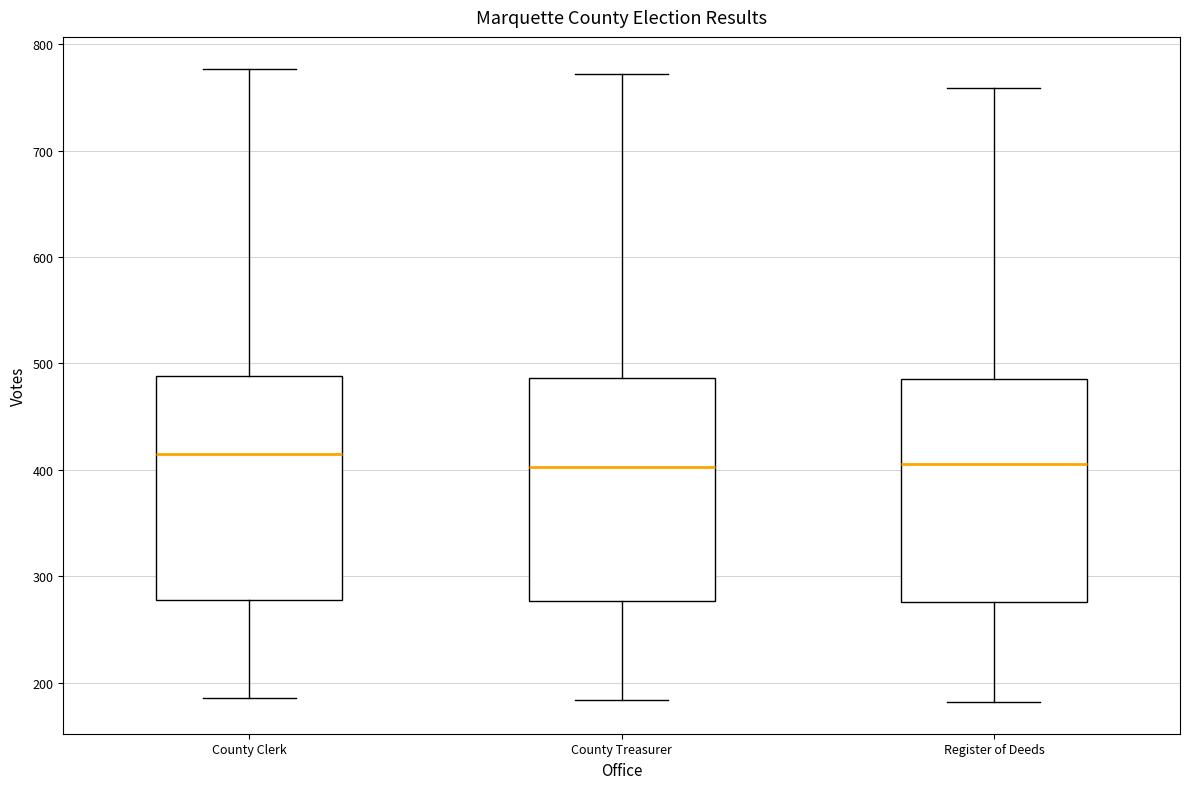

Reading left to right, read every box against the y-axis: the position of its median line, the range the box covers, and the ends of its whiskers. The values are not printed on the chart, so give them approximately, as read against the axis.

County Clerk: median 420, box 280 to 490, whiskers 190 to 780
County Treasurer: median 400, box 280 to 490, whiskers 180 to 770
Register of Deeds: median 410, box 280 to 490, whiskers 180 to 760